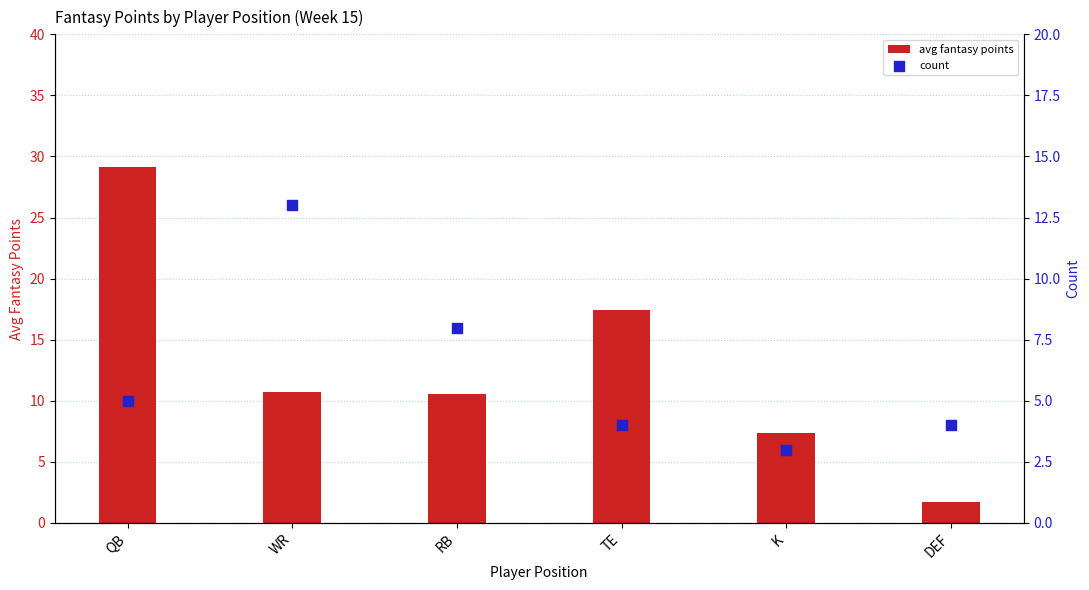

Which series reaches the maximum Y coordinate?

avg fantasy points